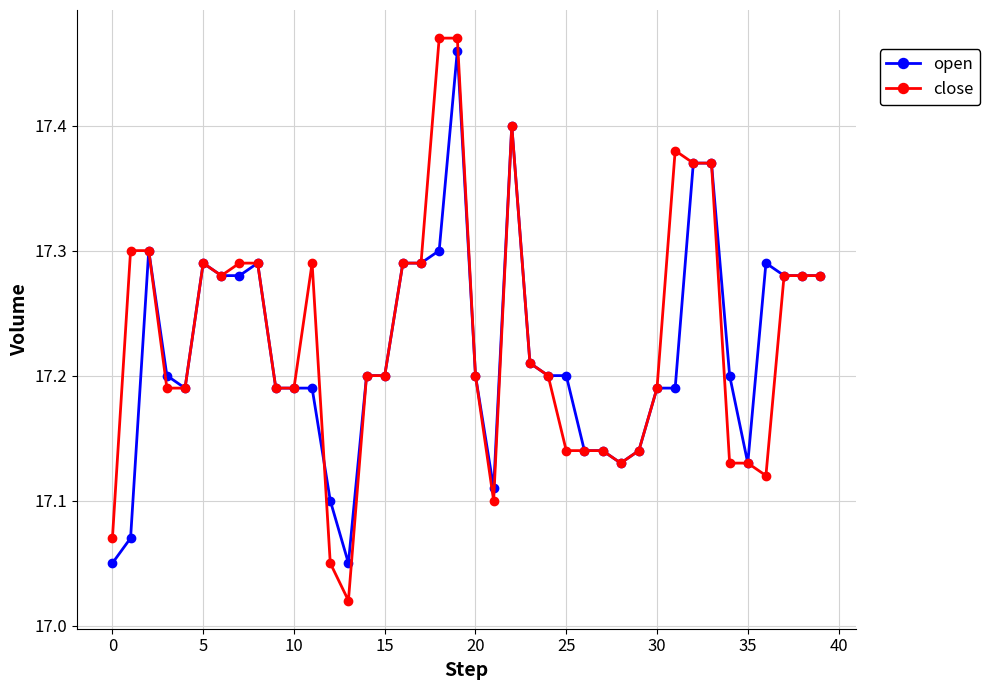

Which series has the largest range (max minus min)?

close